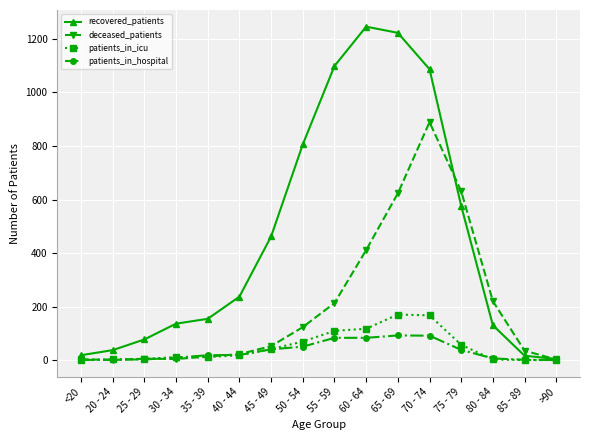

Which series changed the most between 55 - 59 and 60 - 64?

deceased_patients